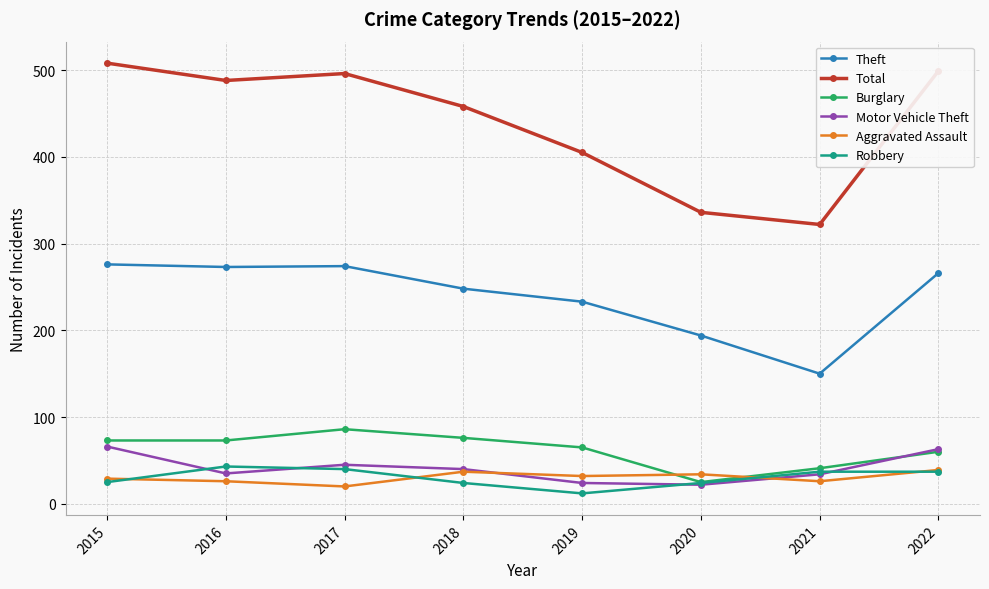

Count the number of categories in the chart.

8